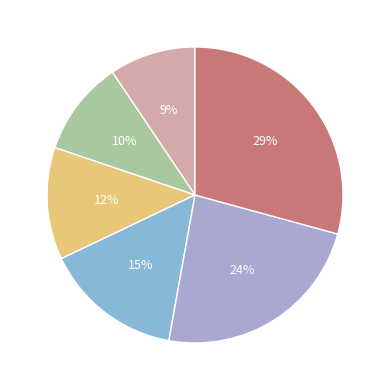

Count the number of slices in the pie.

6